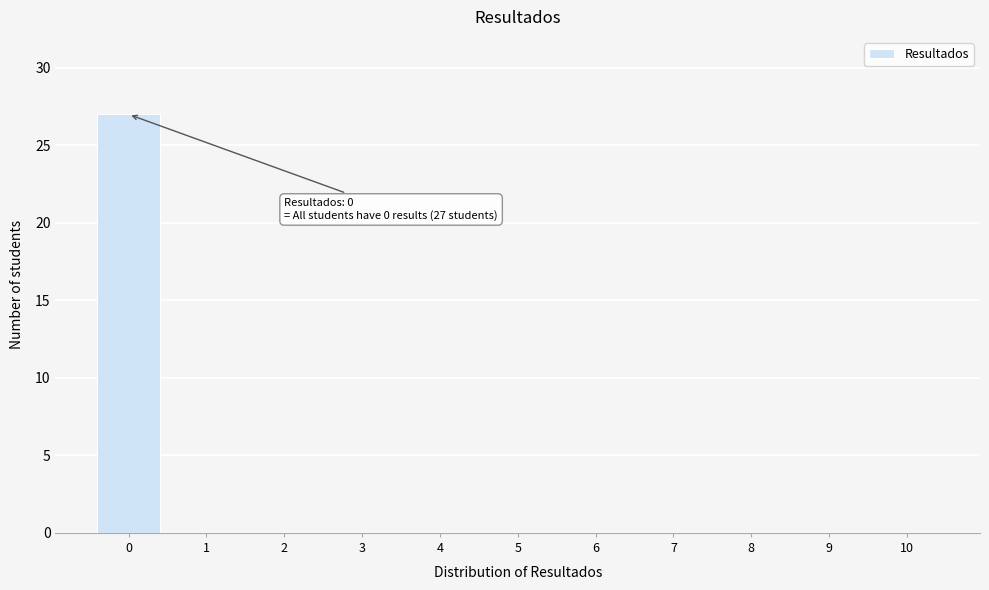

Reading left to right, extract all data points from this chart.

0=27	1=0	2=0	3=0	4=0	5=0	6=0	7=0	8=0	9=0	10=0